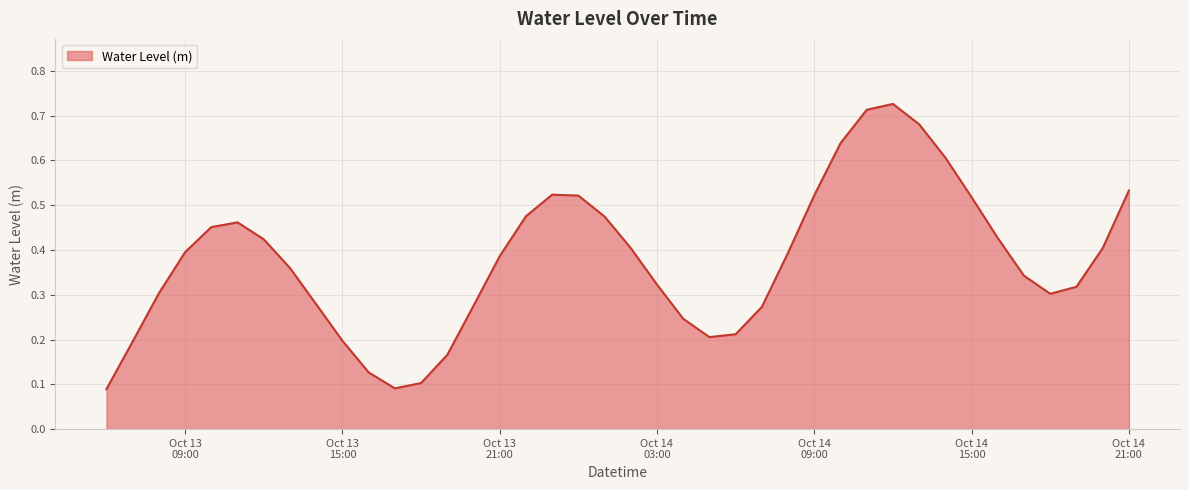

Does the chart display data point markers on the line(s)?

No